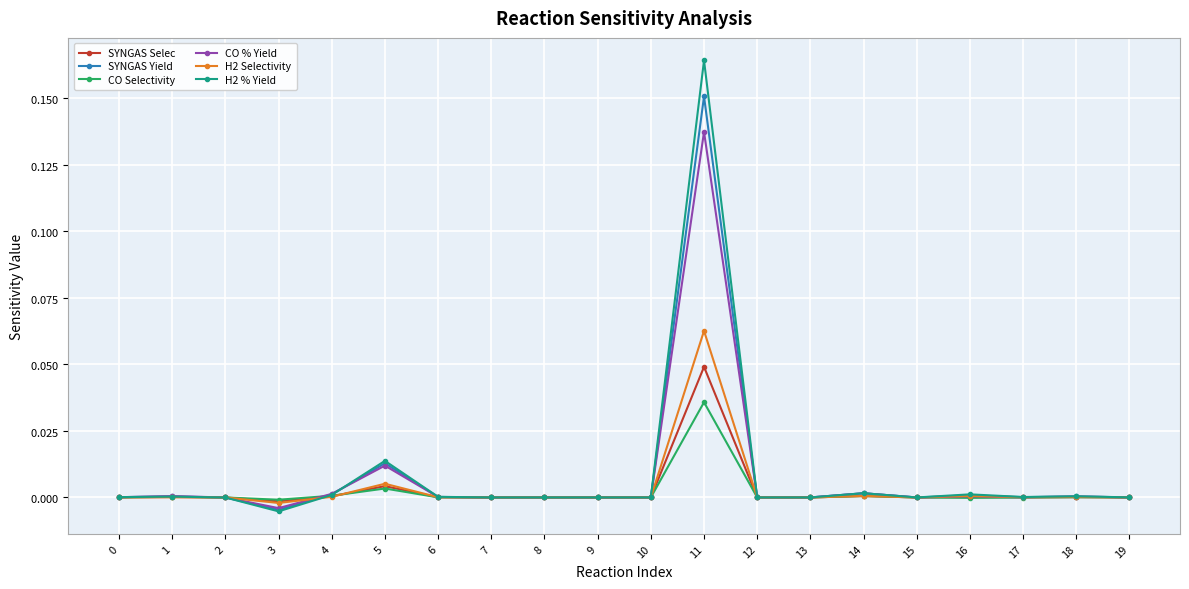

At which label does H2 Selectivity reach its minimum?

3